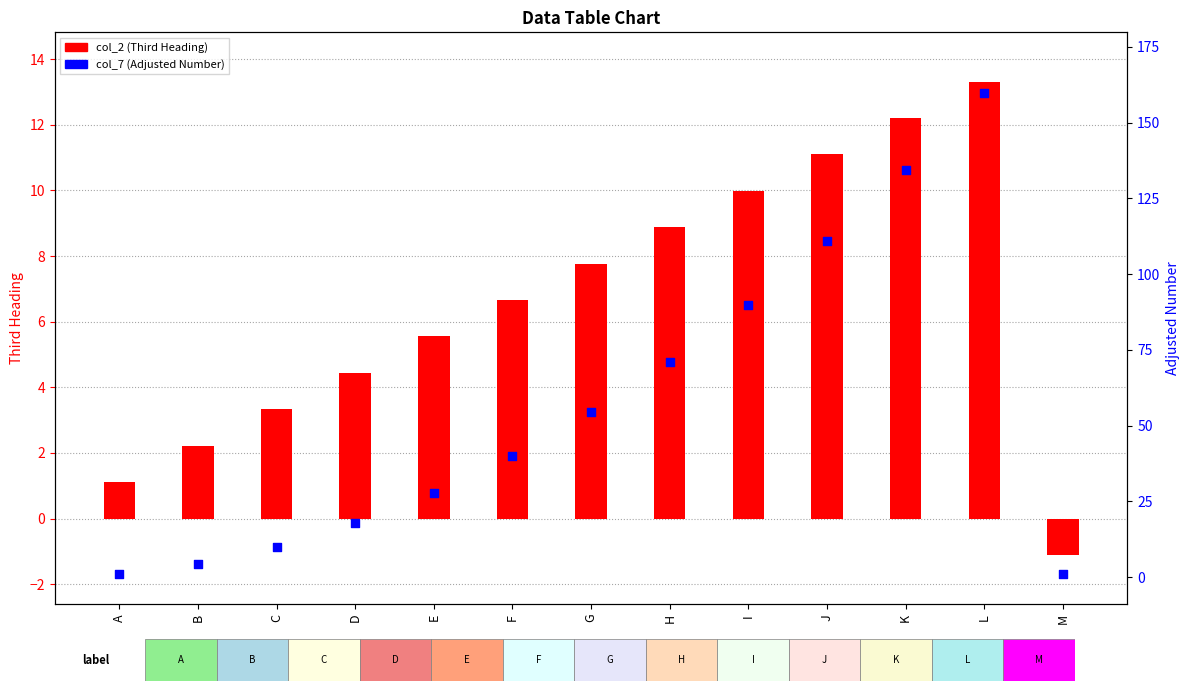

What are all the series names shown in the legend?

col_2 (Third Heading), col_7 (Adjusted Number)